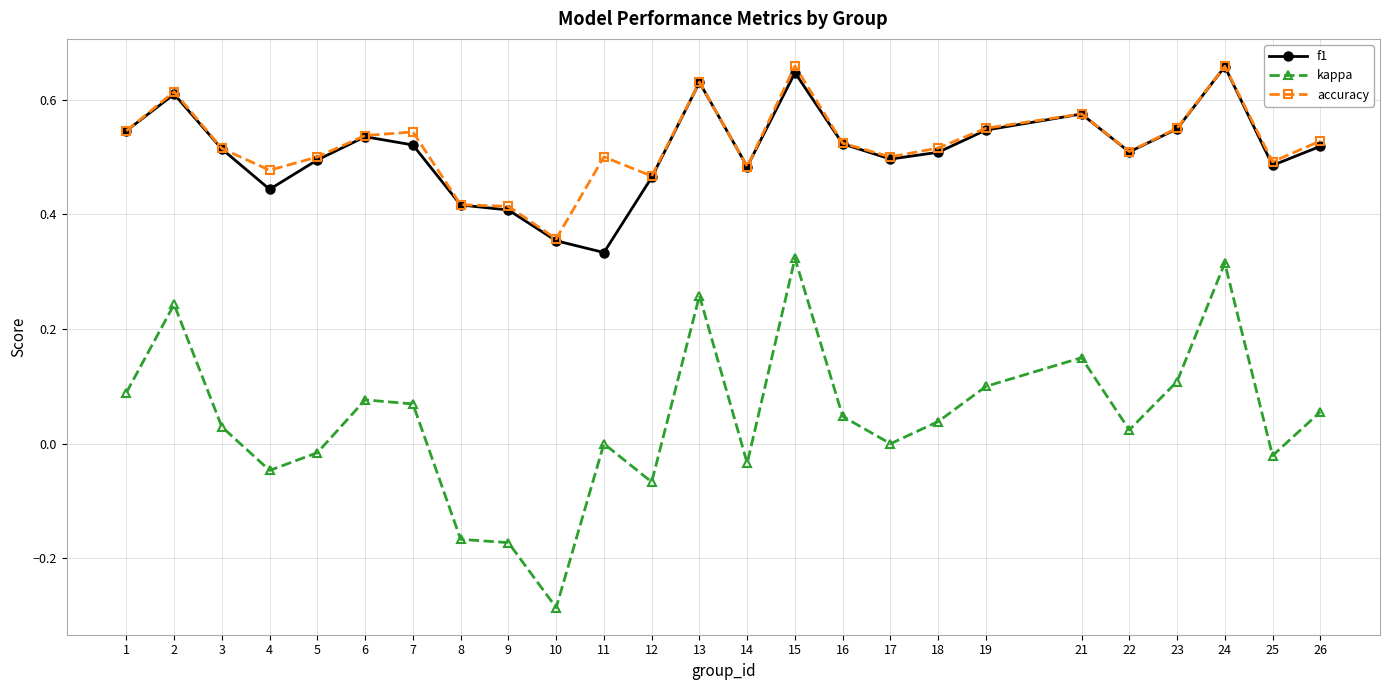

The kappa series shows 0.1 at 6. True or false?

True